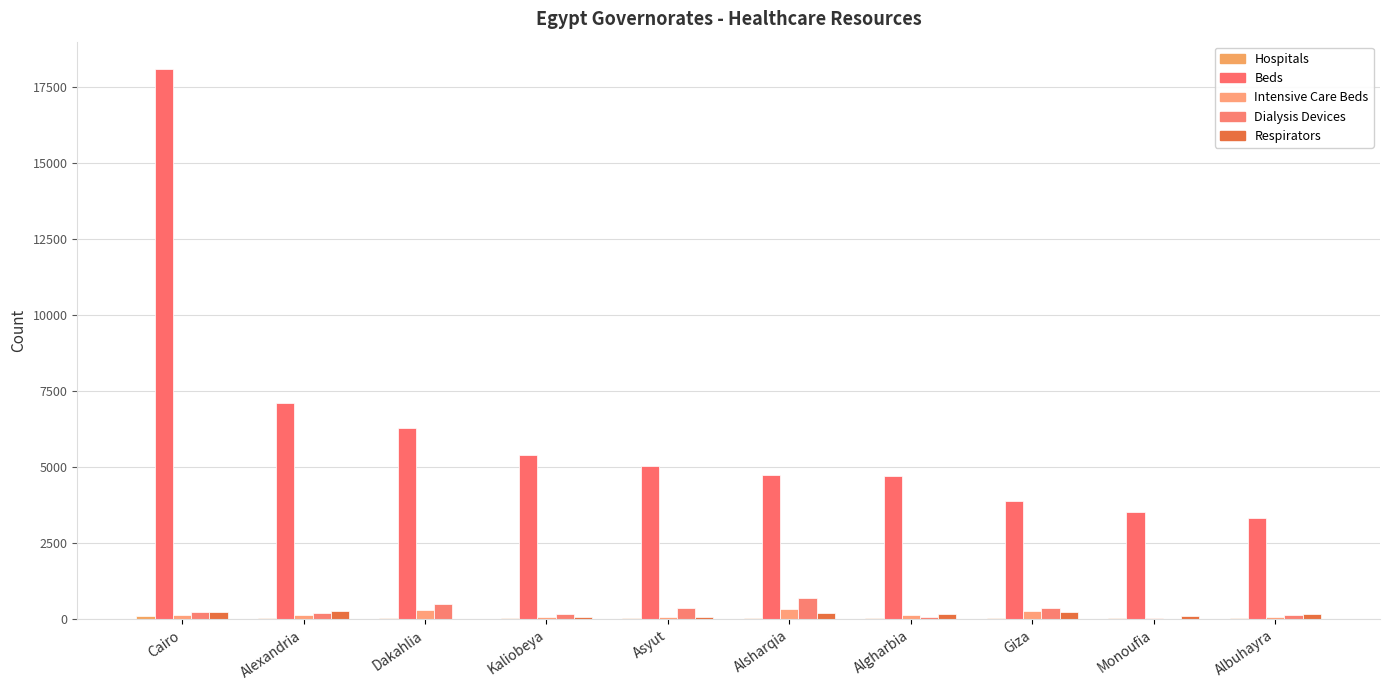

What is the total value across all series at Dakahlia?

7154